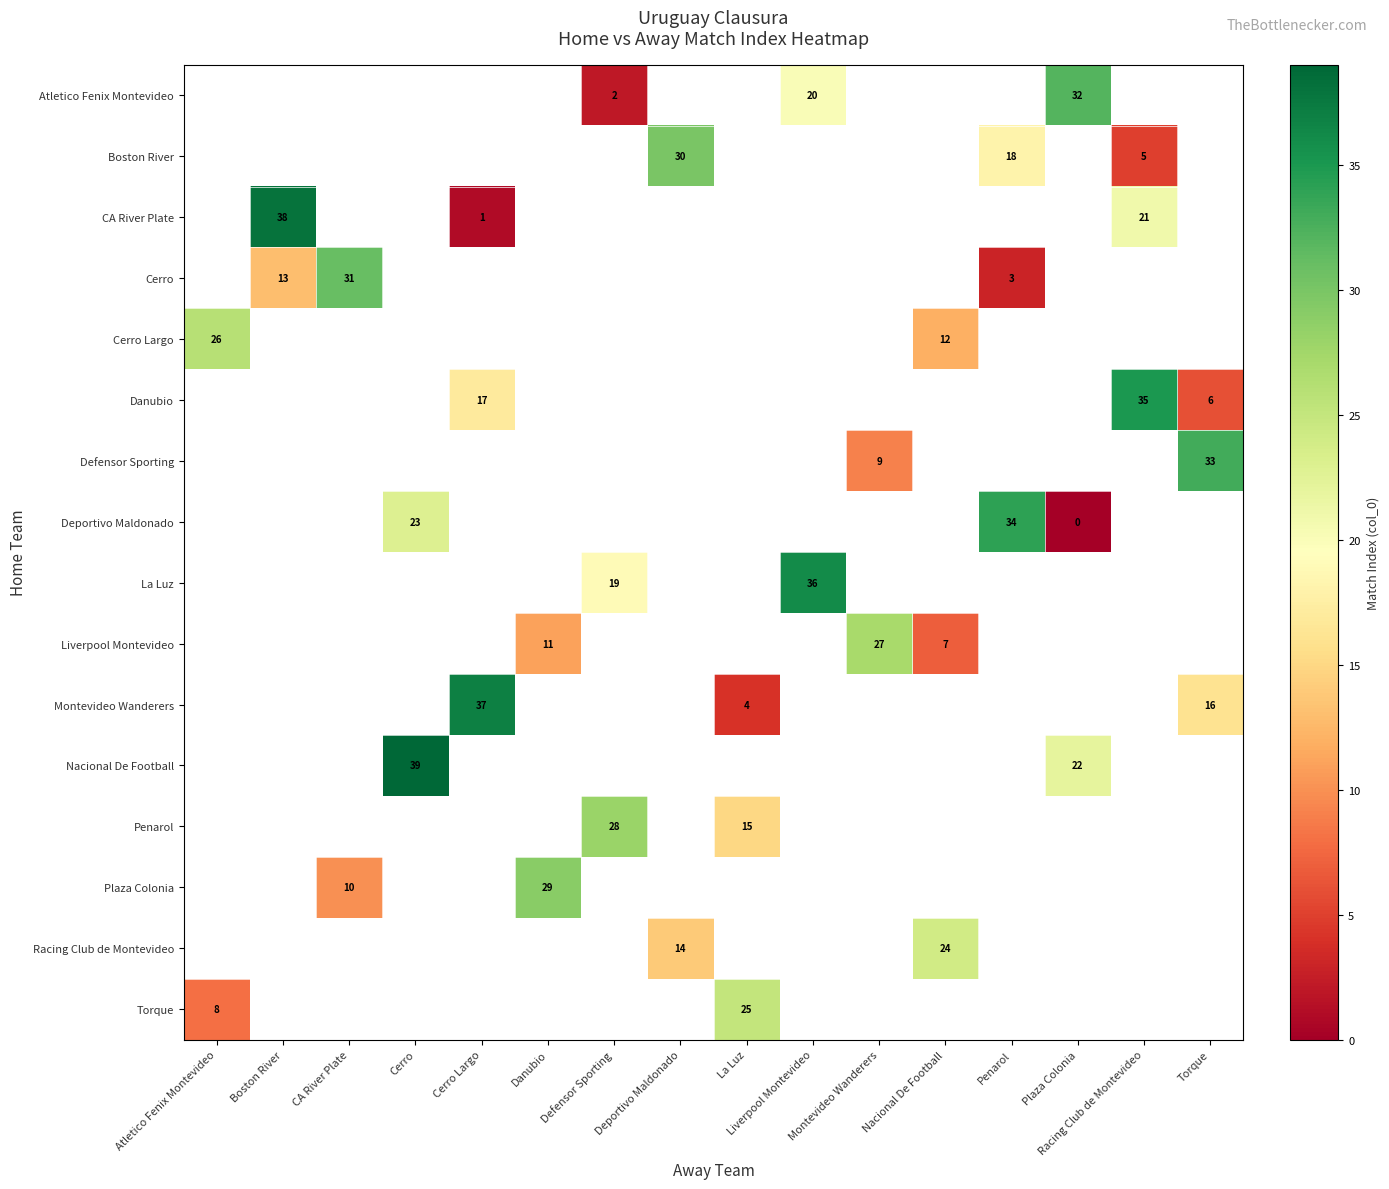

The Deportivo Maldonado series shows 17 at Penarol. True or false?

False